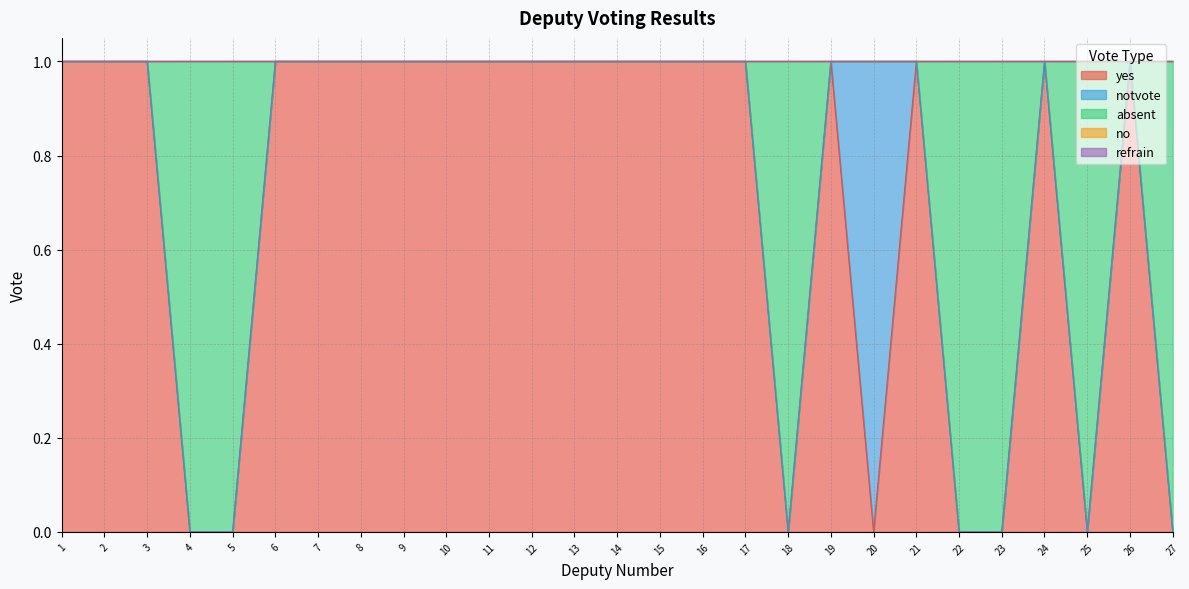

Does the chart have visible grid lines?

Yes